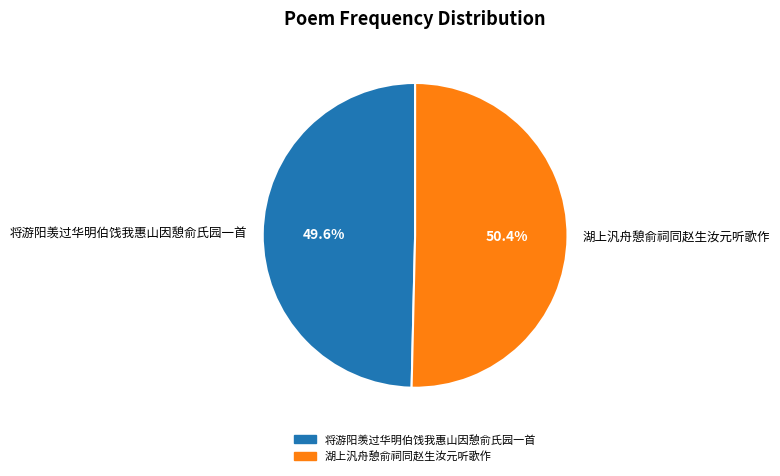

To the nearest percent, what percentage of the pie is 湖上汎舟憩俞祠同赵生汝元听歌作?

50%